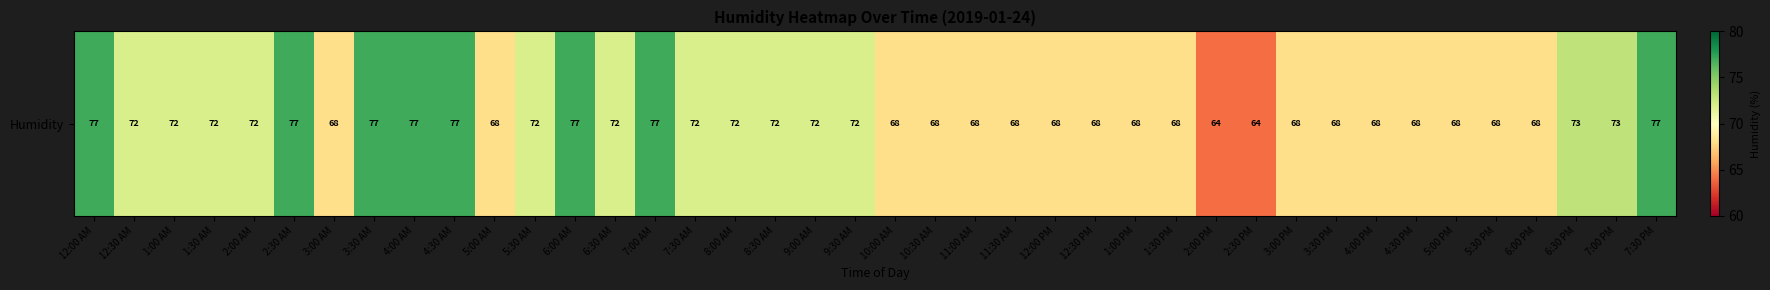

Reading right to left, what are all the values shown in this chart?

7:30 PM=77	7:00 PM=73	6:30 PM=73	6:00 PM=68	5:30 PM=68	5:00 PM=68	4:30 PM=68	4:00 PM=68	3:30 PM=68	3:00 PM=68	2:30 PM=64	2:00 PM=64	1:30 PM=68	1:00 PM=68	12:30 PM=68	12:00 PM=68	11:30 AM=68	11:00 AM=68	10:30 AM=68	10:00 AM=68	9:30 AM=72	9:00 AM=72	8:30 AM=72	8:00 AM=72	7:30 AM=72	7:00 AM=77	6:30 AM=72	6:00 AM=77	5:30 AM=72	5:00 AM=68	4:30 AM=77	4:00 AM=77	3:30 AM=77	3:00 AM=68	2:30 AM=77	2:00 AM=72	1:30 AM=72	1:00 AM=72	12:30 AM=72	12:00 AM=77